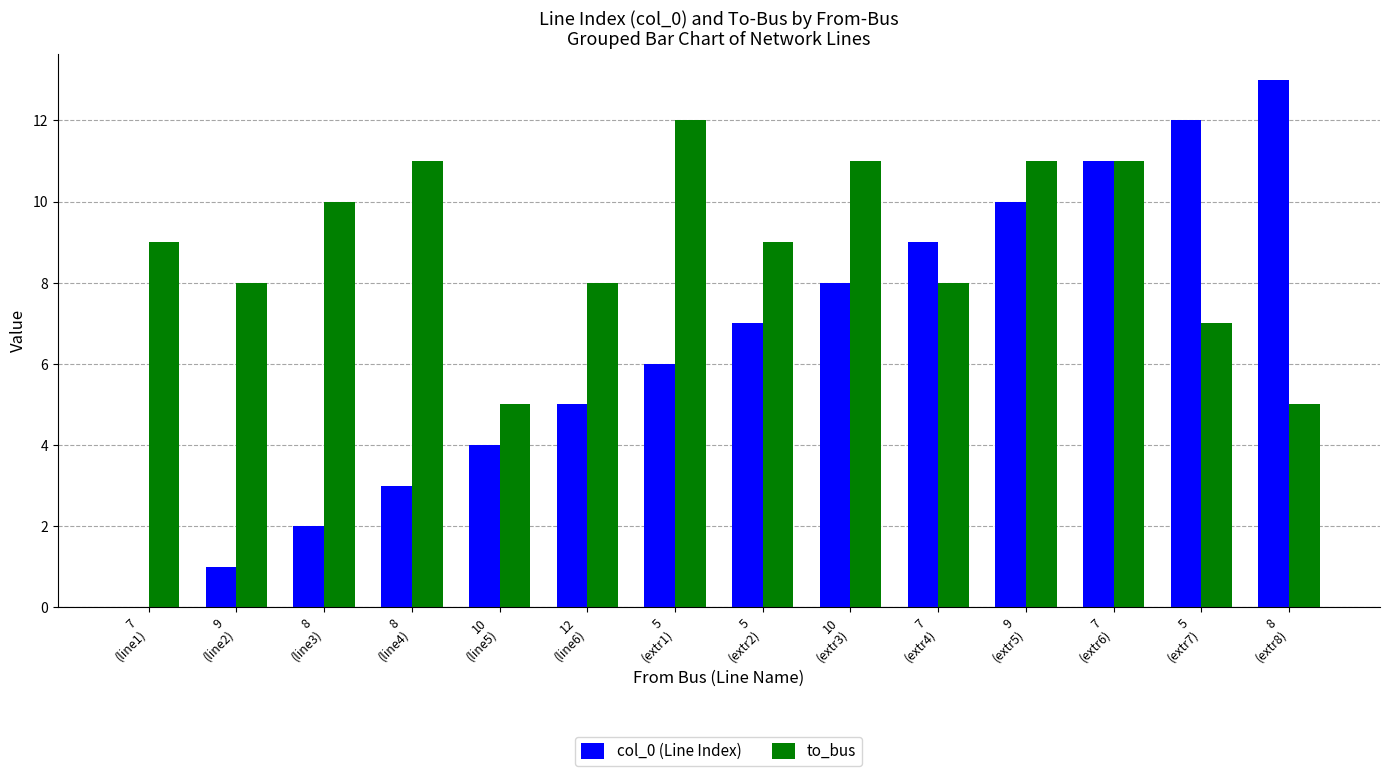

What is the maximum value for to_bus?

12